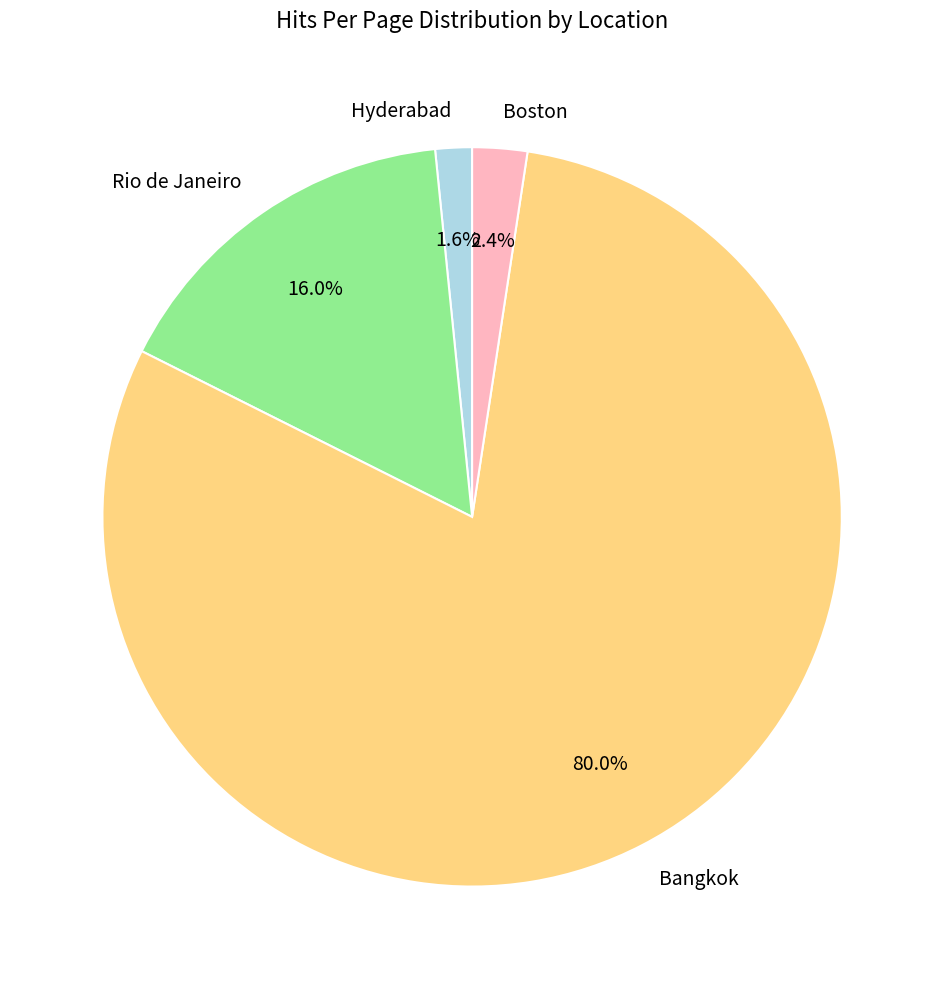

Does any single category account for the majority?

Yes